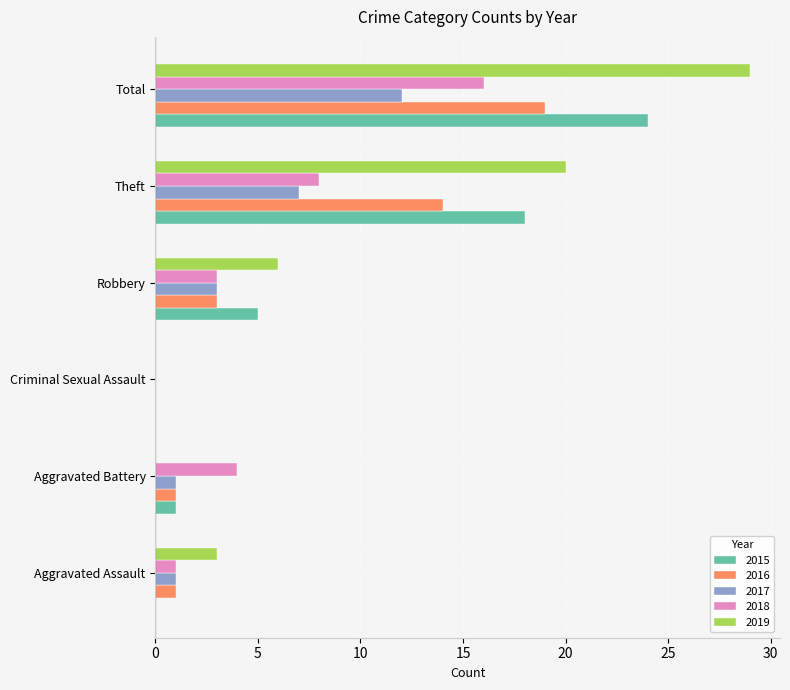

At which label is 2016 closest to 9?

Theft